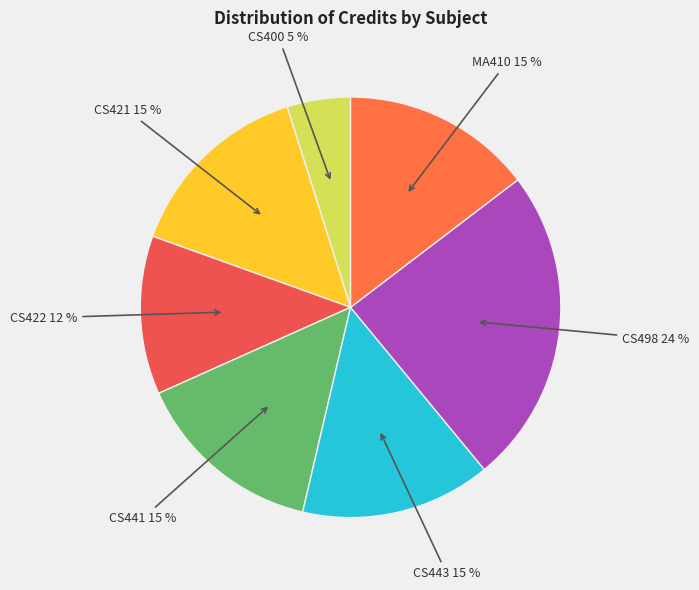

Approximately how many times larger is the value at CS443 compared to CS400?

3.0